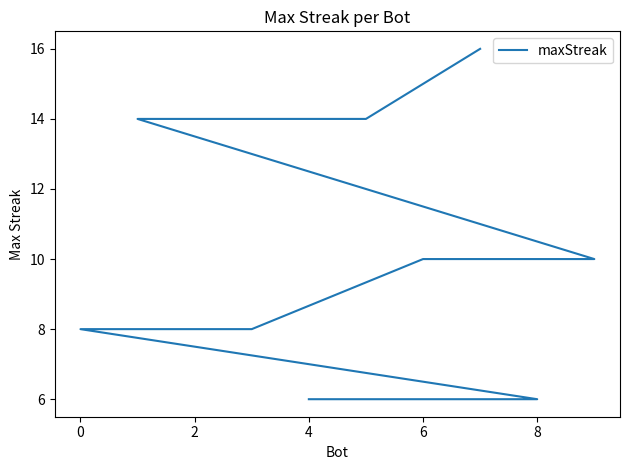

How many values exceed 10?

4